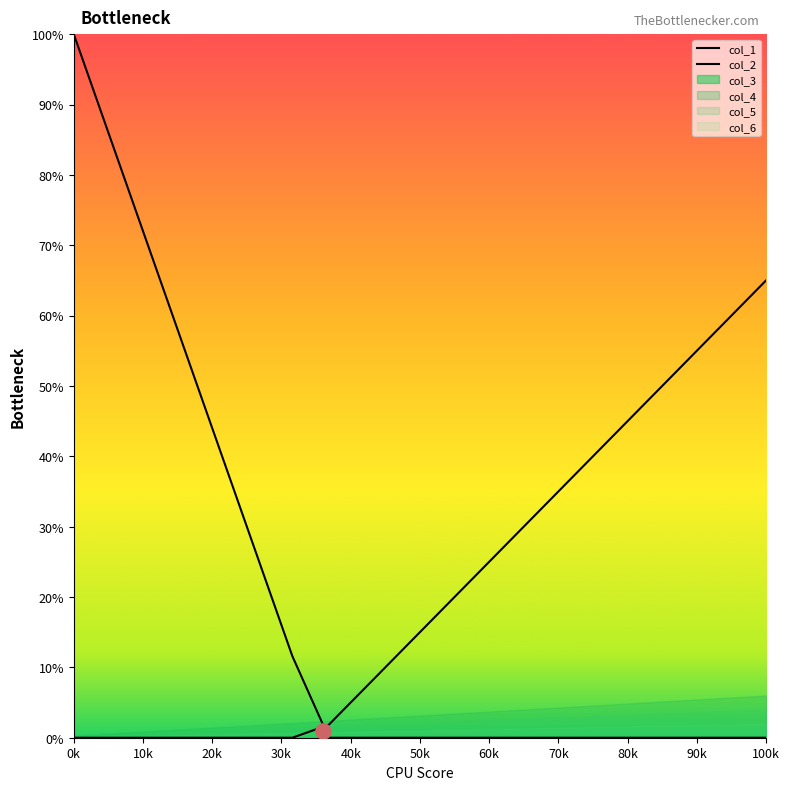

Which series has the widest spread of Y values?

col_1